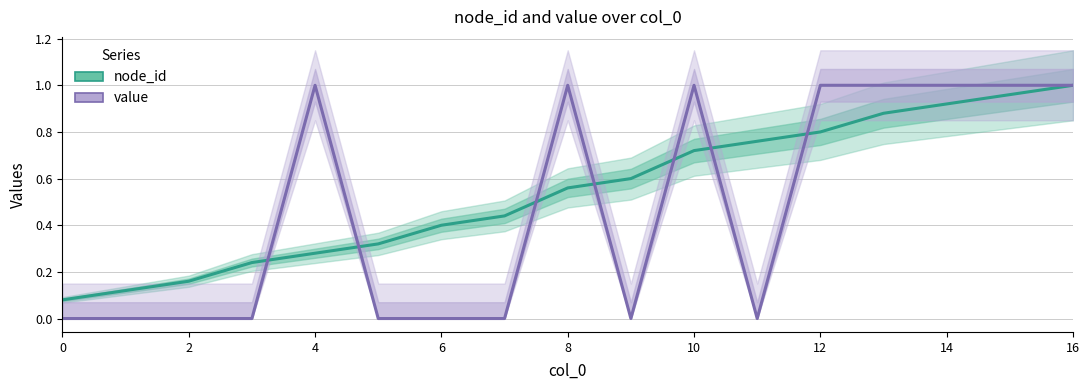

What is the sum of the node_id values at 10 and 11?

1.5